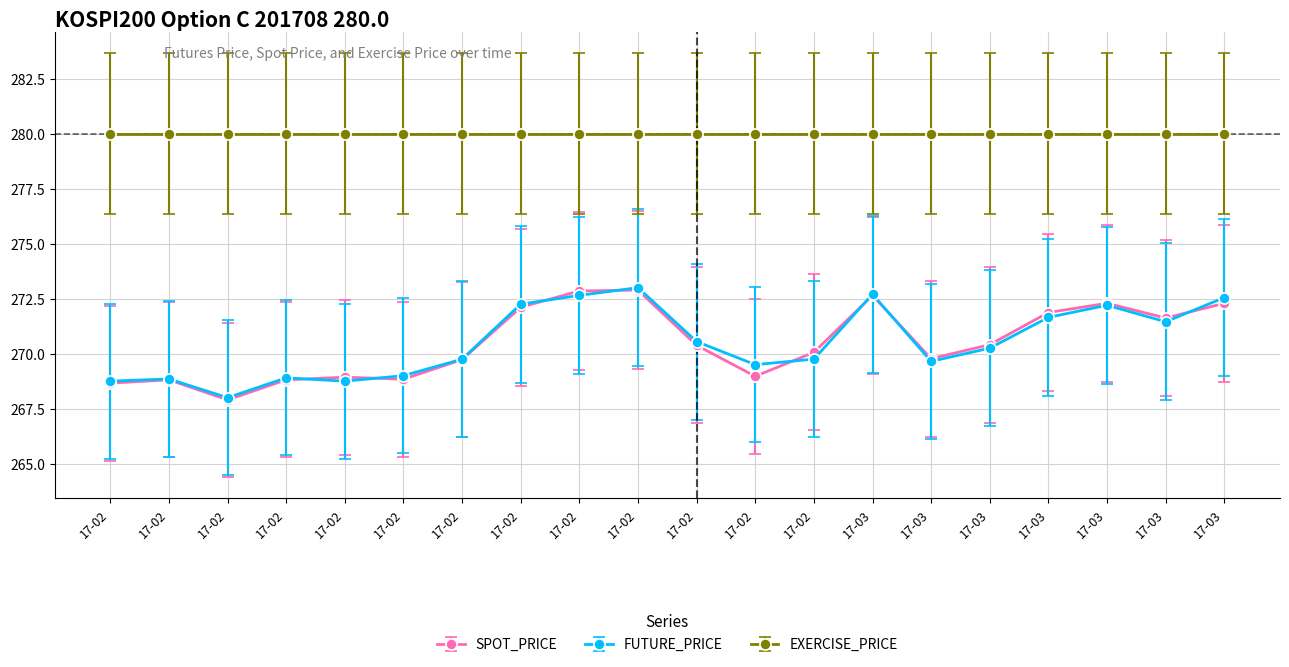

What is the difference between the second highest and second lowest values in the FUTURE_PRICE series?

3.9